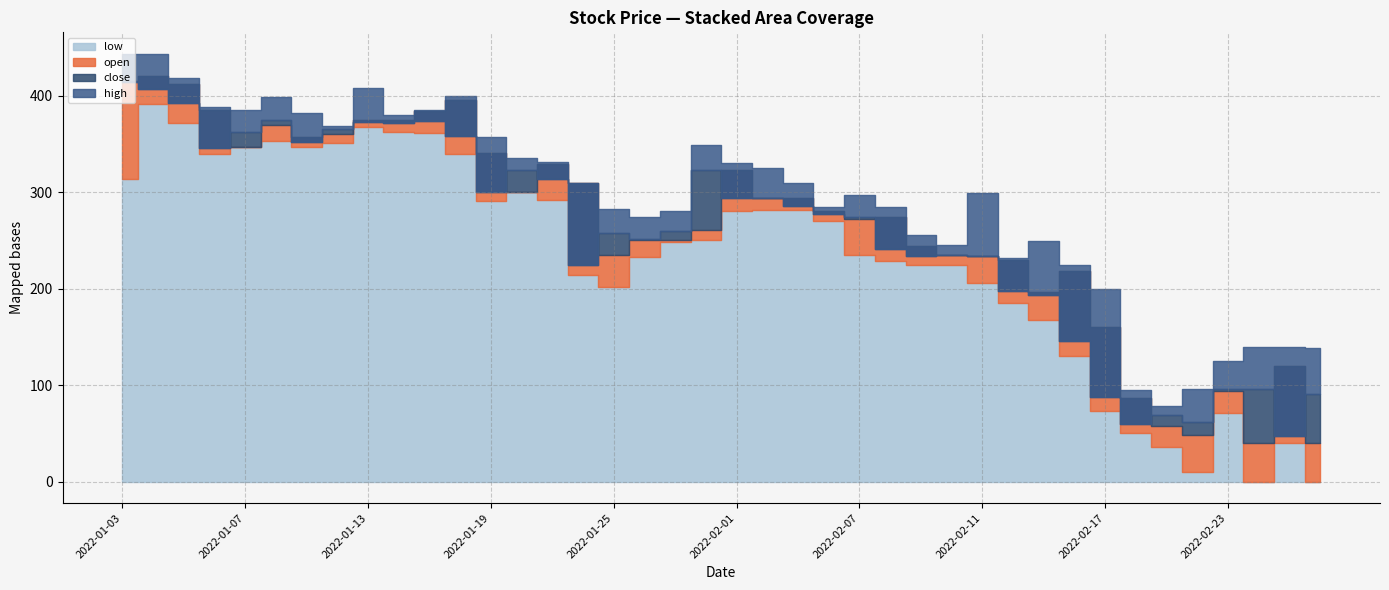

Which series has the largest range (max minus min)?

low